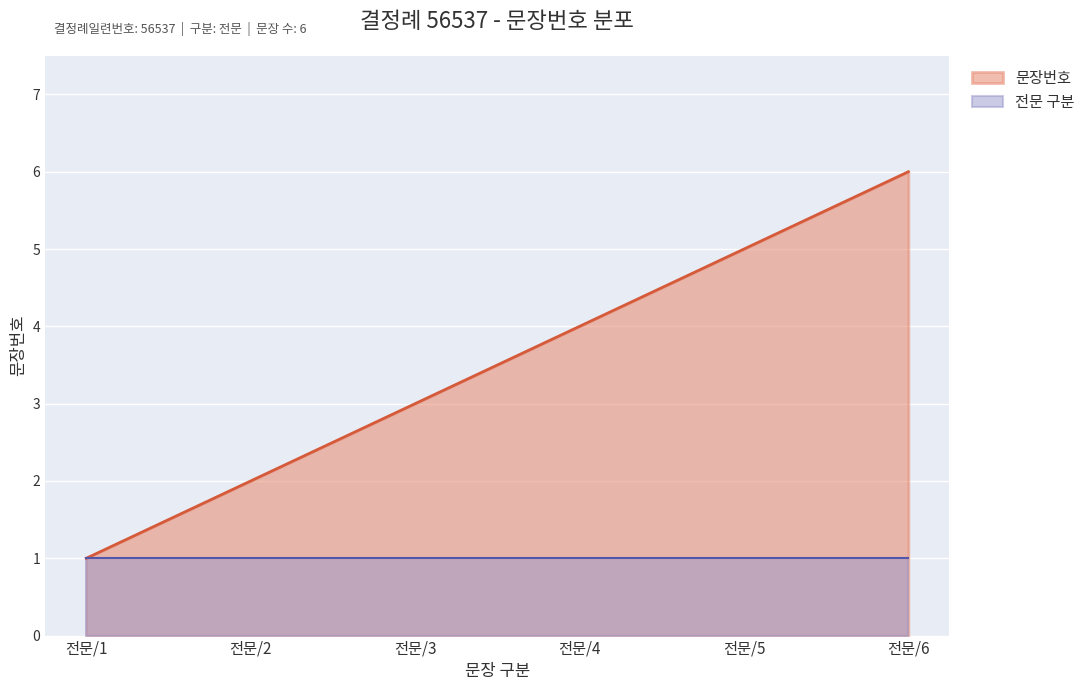

Where is the data nearest to the value 3?

전문/3